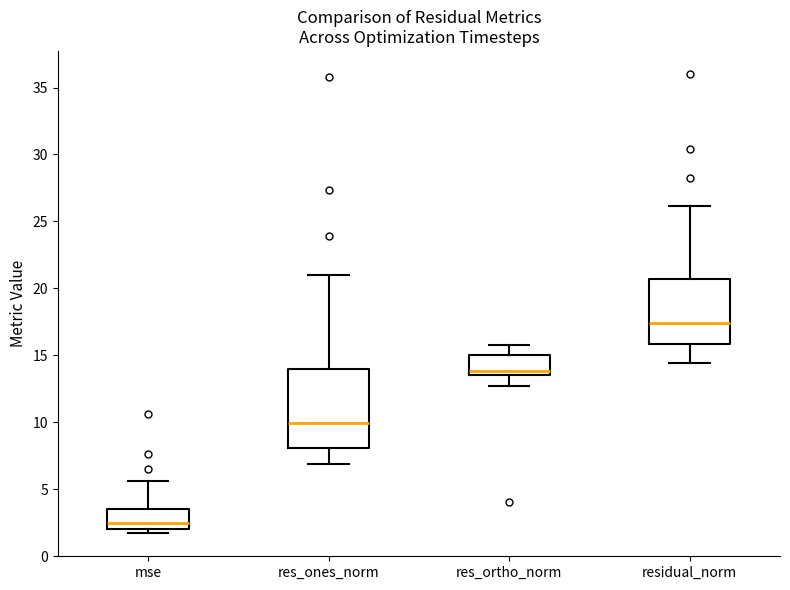

Comparing the boxes themselves (not the whiskers), which one is the tallest?

res_ones_norm